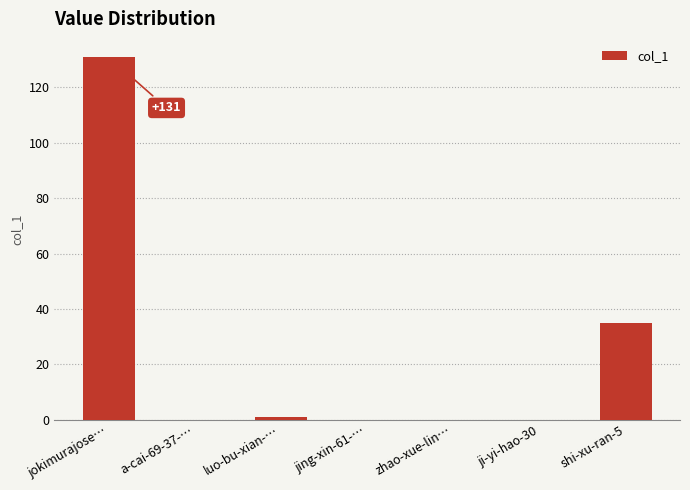

What is the average value?

24